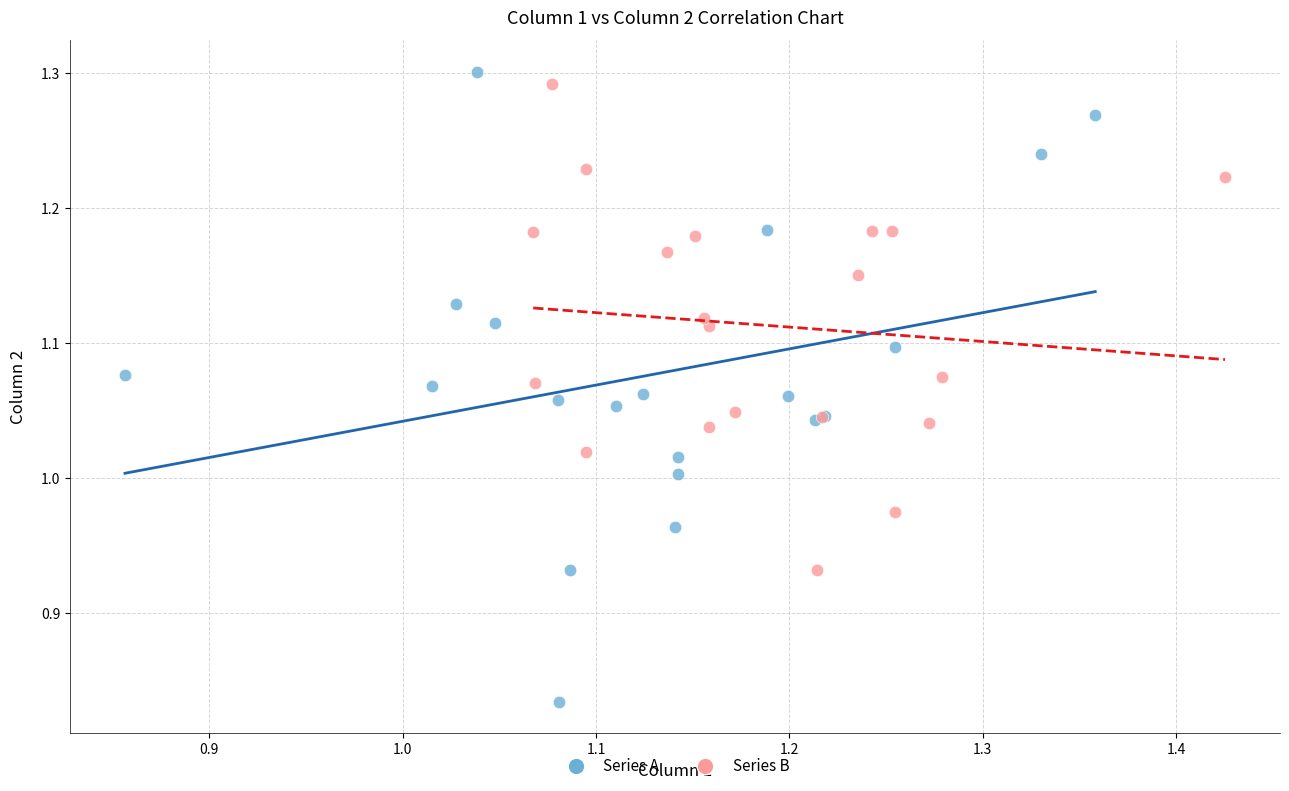

Which series contains the lowest Y value?

Series A